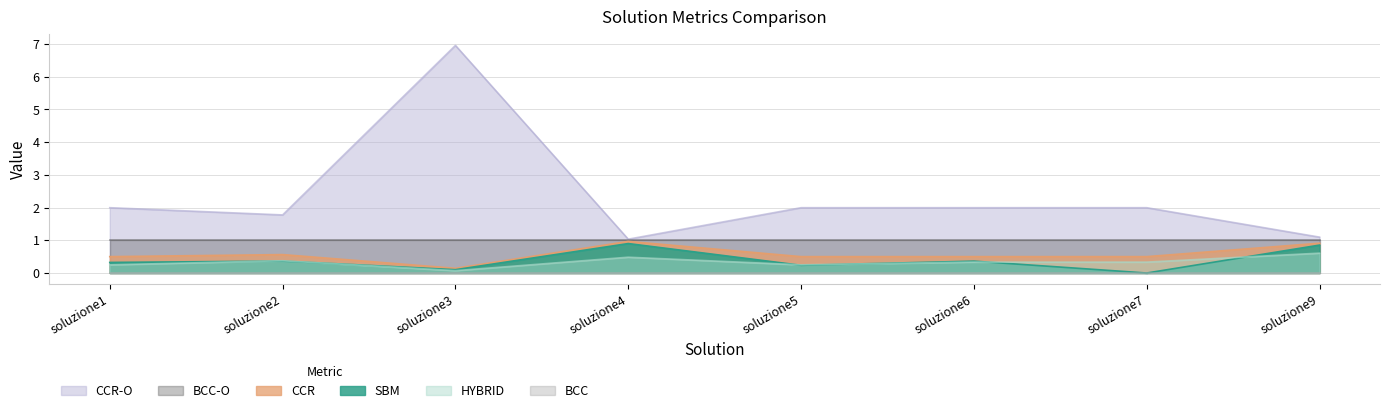

The HYBRID series shows 0.6 at soluzione2. True or false?

False